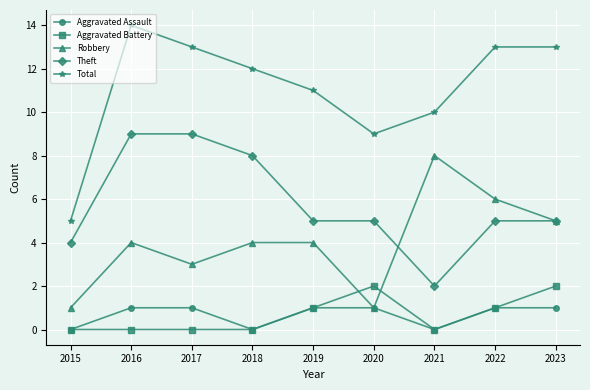

Count the Aggravated Assault values in the range 0 to 1.

9